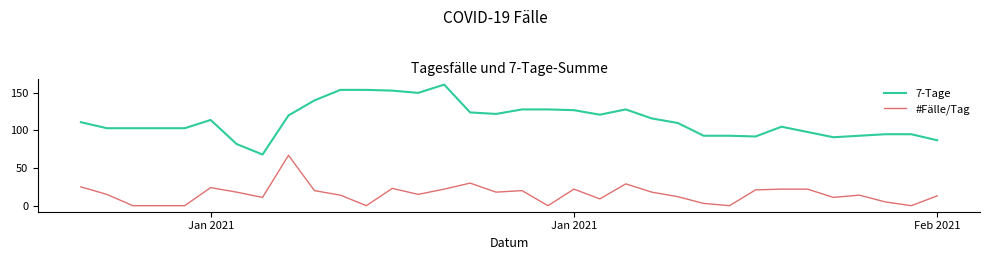

Reading left to right, list all the values displayed in this chart.

7-Tage: 111	103	103	103	103	114	82	68	120	140	154	154	153	150	161	124	122	128	128	127	121	128	116	110	93	93	92	105	98	91	93	95	95	87
#Fälle/Tag: 25	15	0	0	0	24	18	11	67	20	14	0	23	15	22	30	18	20	0	22	9	29	18	12	3	0	21	22	22	11	14	5	0	13